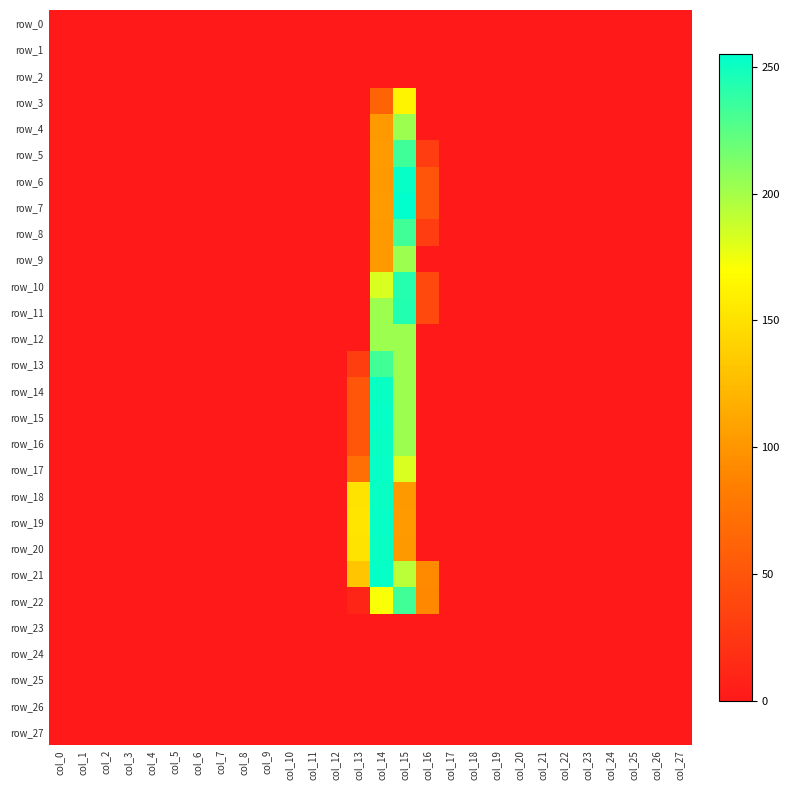

List the series in order of their peak value, highest first.

row_7, row_6, row_15, row_17, row_19, row_21, row_14, row_16, row_18, row_20, row_11, row_10, row_5, row_8, row_13, row_22, row_4, row_9, row_12, row_3, row_0, row_1, row_2, row_23, row_24, row_25, row_26, row_27